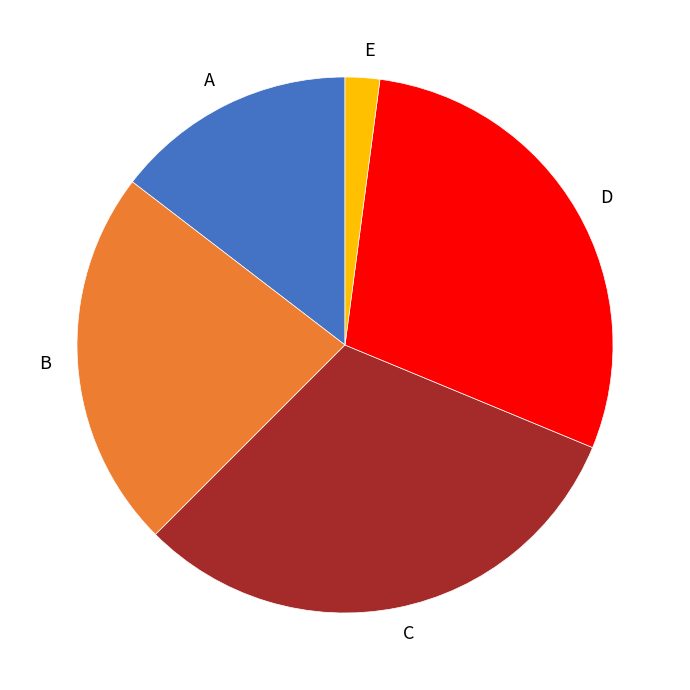

Approximately how many times larger is the value at C compared to B?

1.4